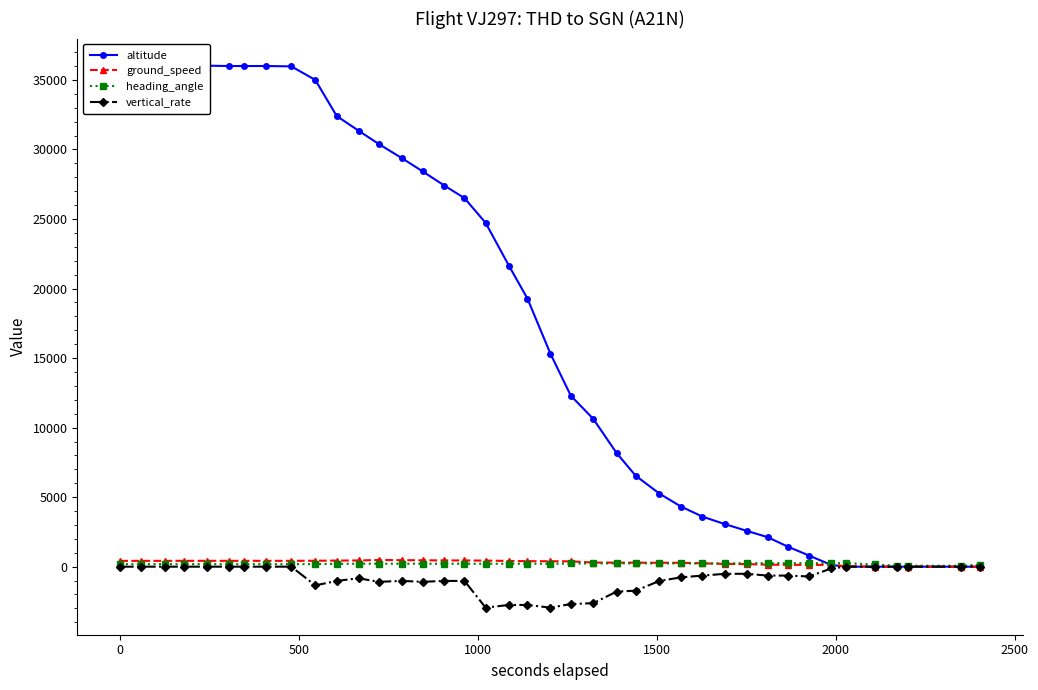

What is the minimum value for vertical_rate?

-2944